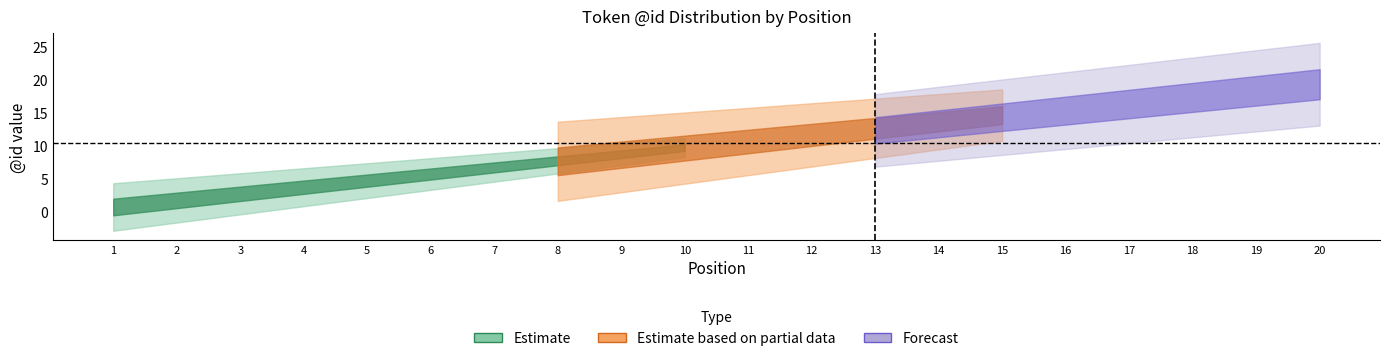

Where does the Estimate based on partial data series first go above 11?

12